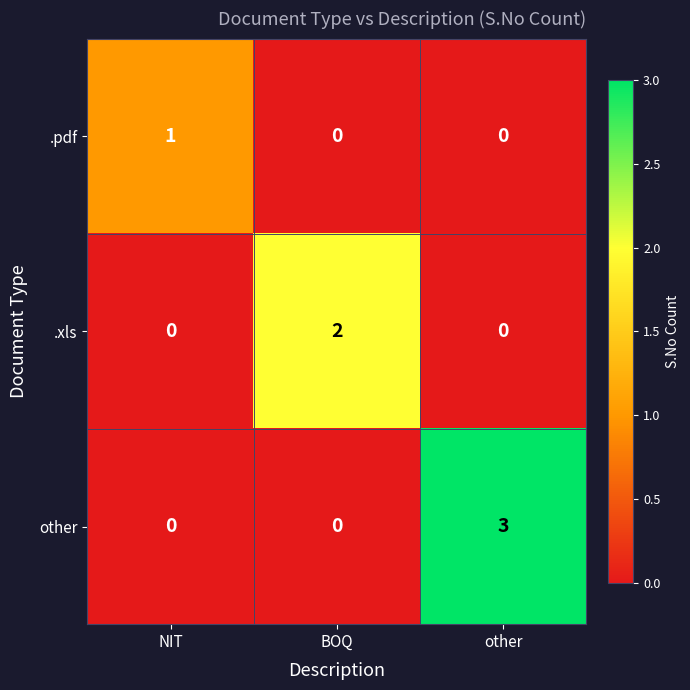

The value of .xls at NIT is 1. True or false?

False